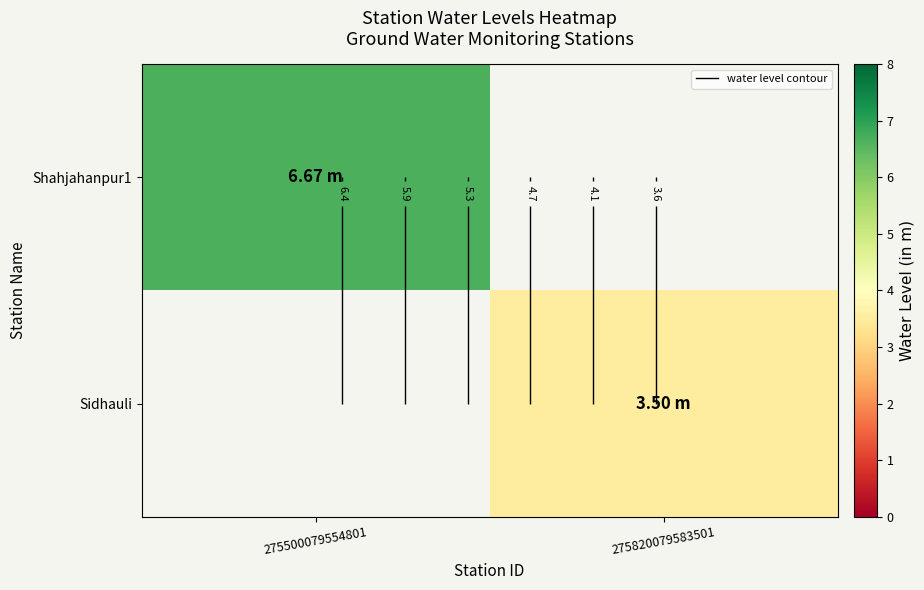

True or false: Sidhauli has a value of 0.9 at 275820079583501.

False